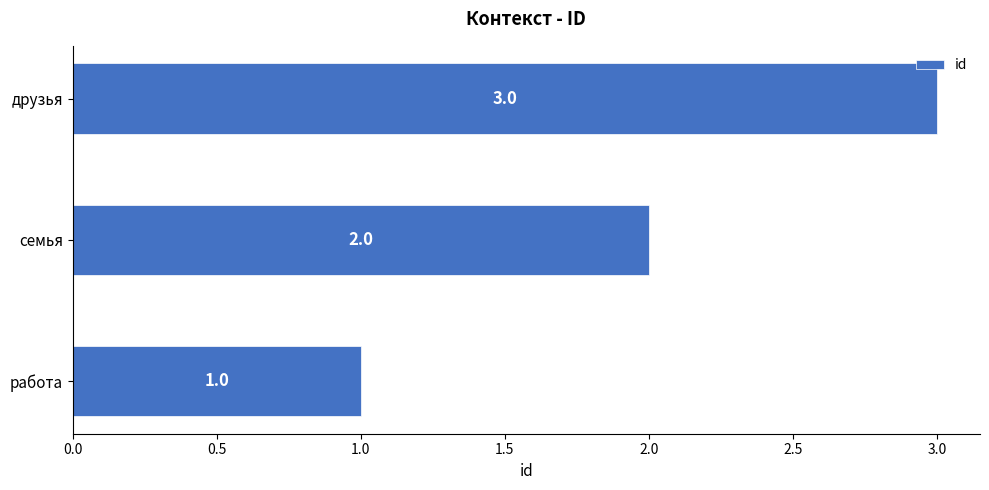

List the labels in order of value, smallest first.

работа, семья, друзья